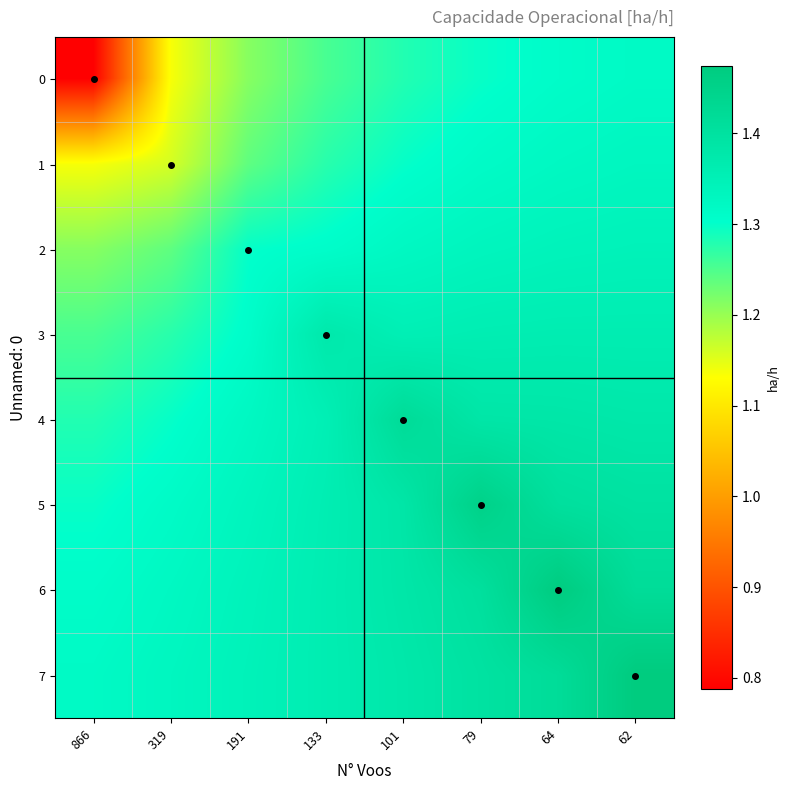

Reading left to right, list all the values displayed in this chart.

0: 866=0.8	319=1.1	191=1.2	133=1.3	101=1.3	79=1.3	64=1.3	62=1.3
1: 866=1.1	319=1.2	191=1.2	133=1.3	101=1.3	79=1.3	64=1.3	62=1.3
2: 866=1.2	319=1.2	191=1.3	133=1.3	101=1.3	79=1.3	64=1.3	62=1.3
3: 866=1.3	319=1.3	191=1.3	133=1.4	101=1.4	79=1.4	64=1.4	62=1.4
4: 866=1.3	319=1.3	191=1.3	133=1.4	101=1.4	79=1.4	64=1.4	62=1.4
5: 866=1.3	319=1.3	191=1.3	133=1.4	101=1.4	79=1.5	64=1.4	62=1.4
6: 866=1.3	319=1.3	191=1.3	133=1.4	101=1.4	79=1.4	64=1.5	62=1.4
7: 866=1.3	319=1.3	191=1.3	133=1.4	101=1.4	79=1.4	64=1.4	62=1.5